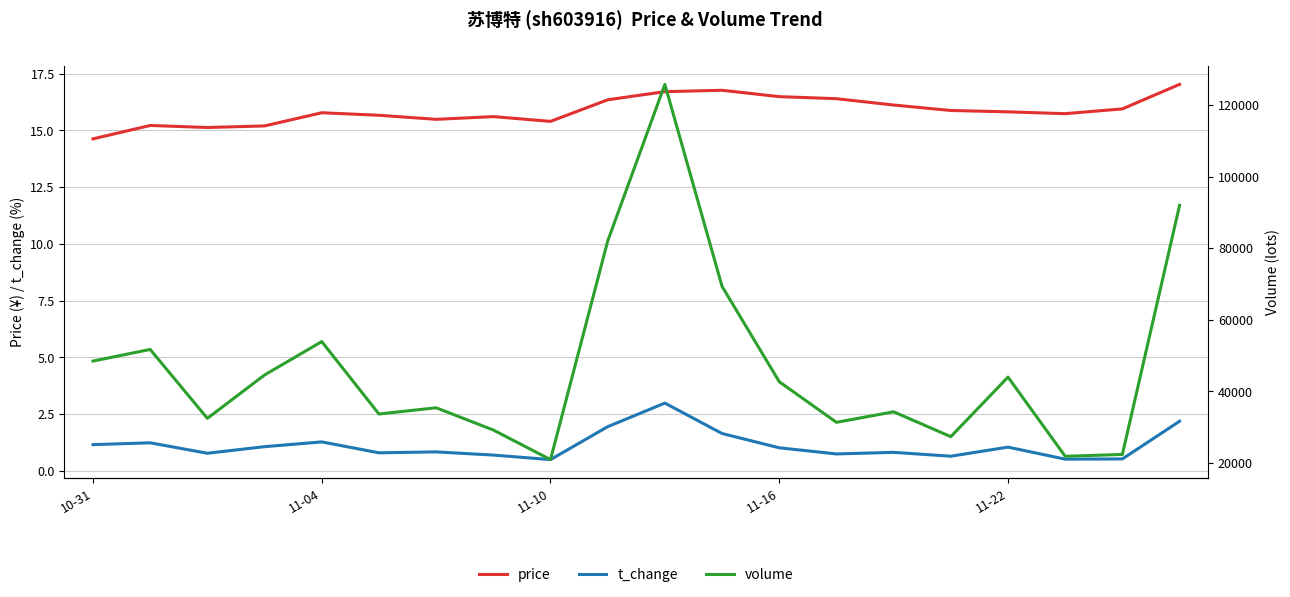

Between 9 and 15, which is larger?

9